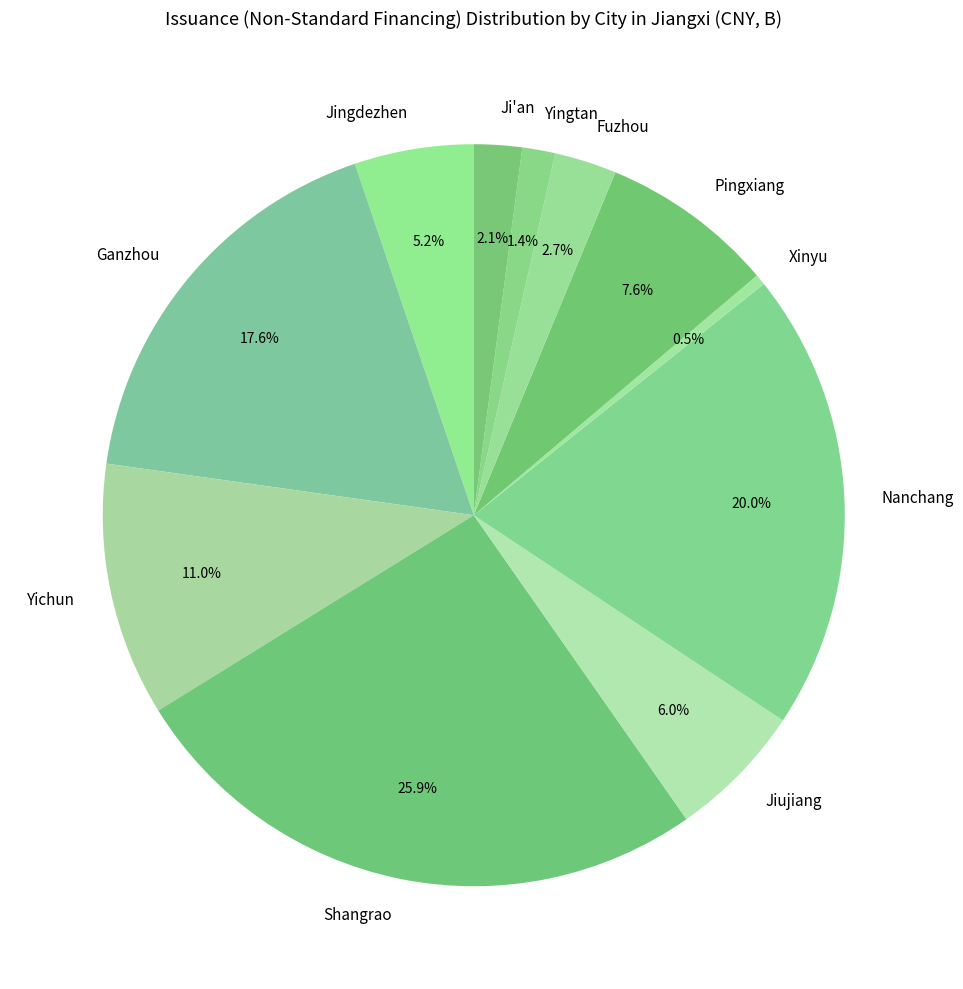

Does Xinyu represent more than half of the total?

No